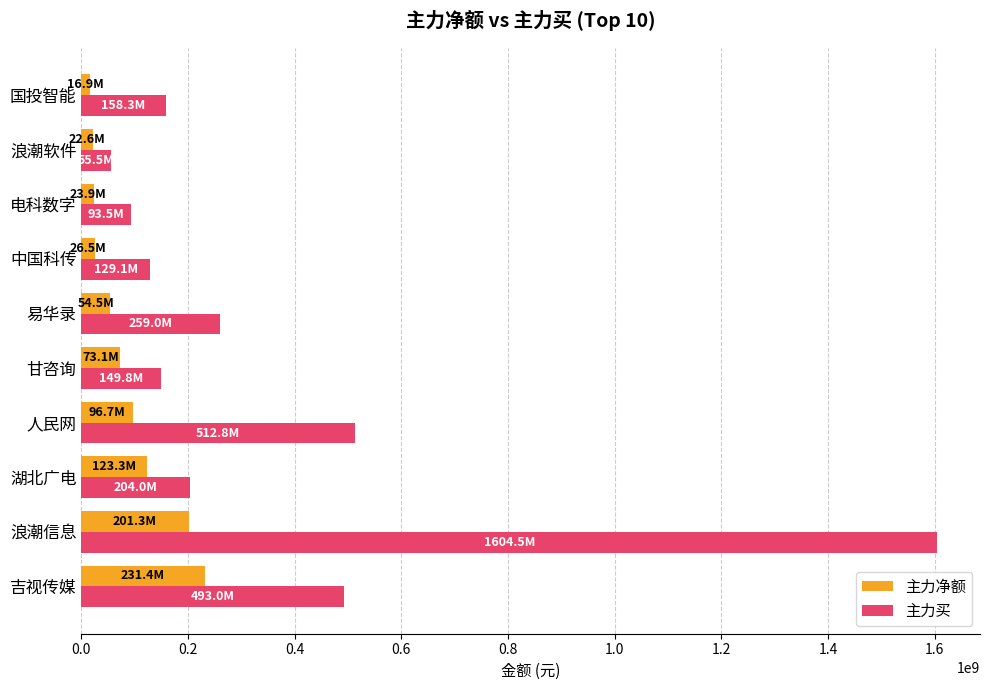

What is the approximate value of 主力买 at 甘咨询?

149824576